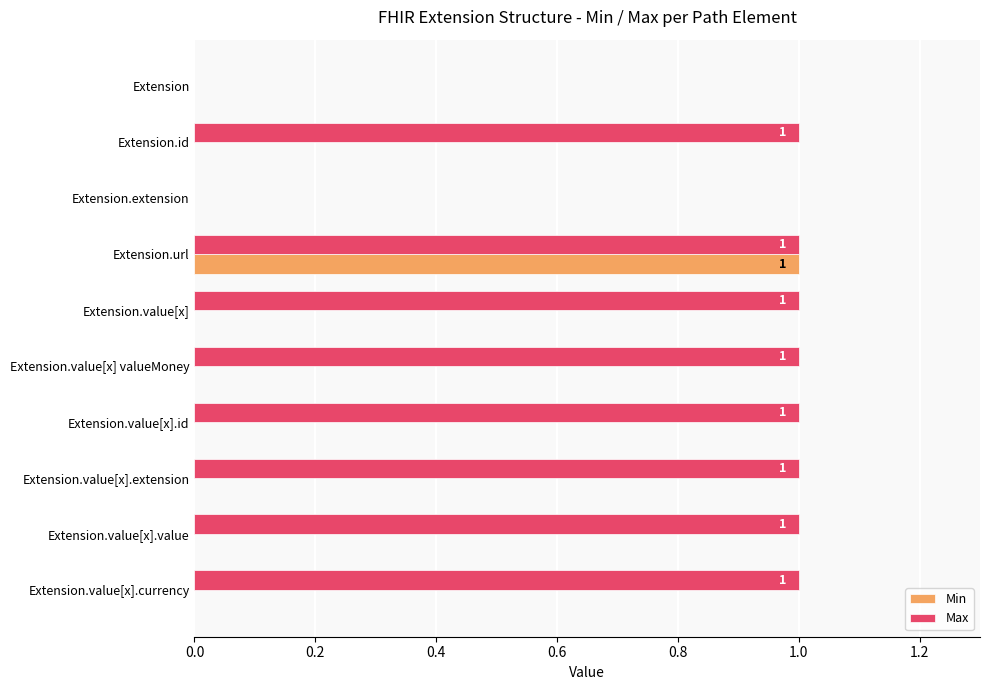

Which series has the largest total across all categories?

Max